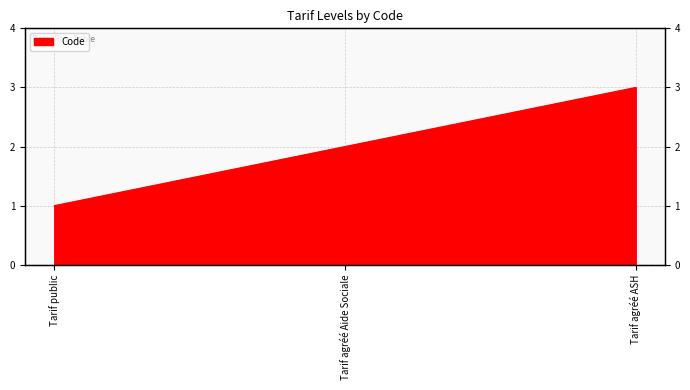

Read the value at Tarif agréé ASH.

3